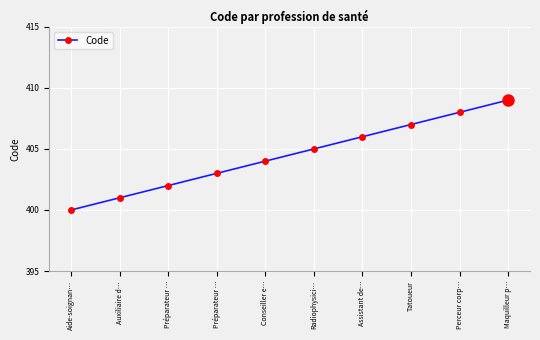

Count the number of data series in this chart.

1